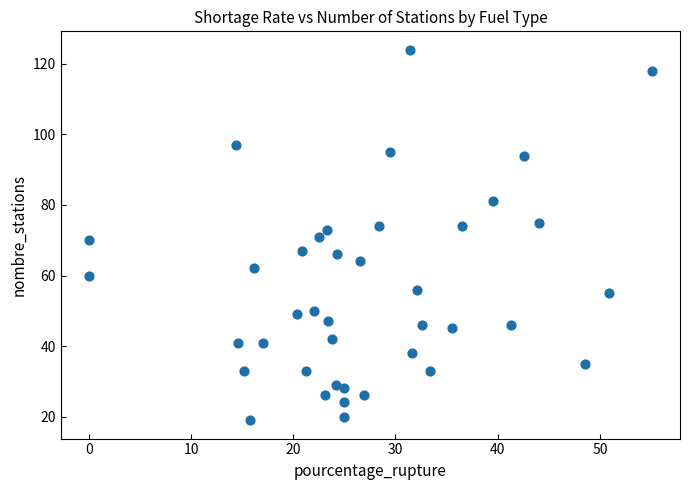

What is the range of Y values (max minus min)?

105